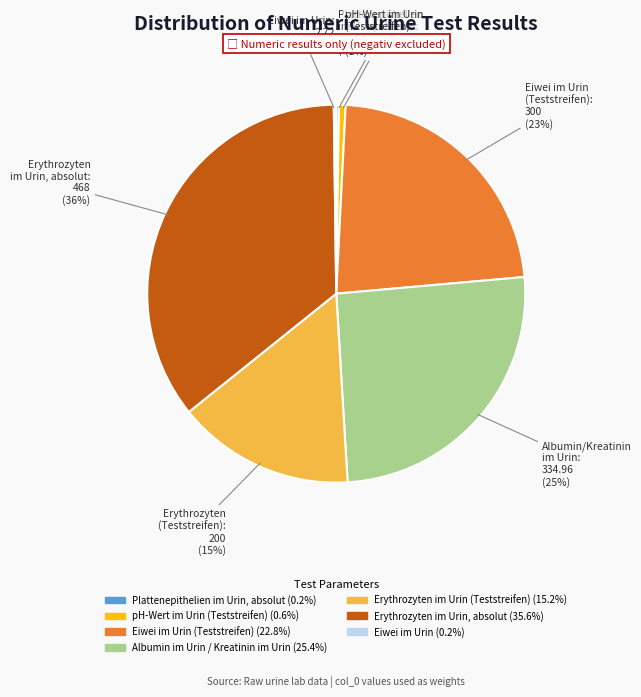

Is there any slice that represents more than half of the pie?

No